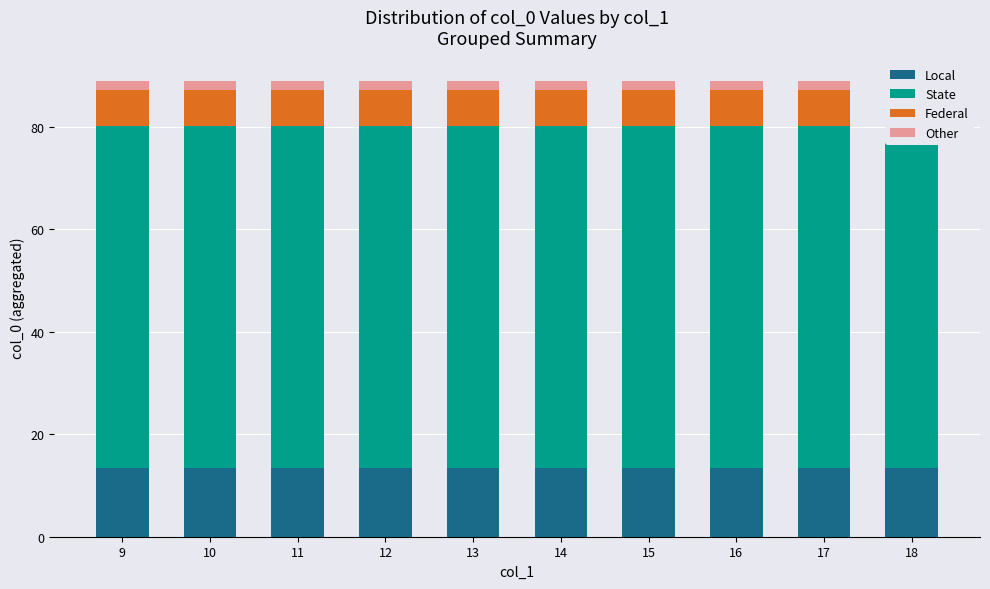

Which has a higher value, 15 or 18?

15